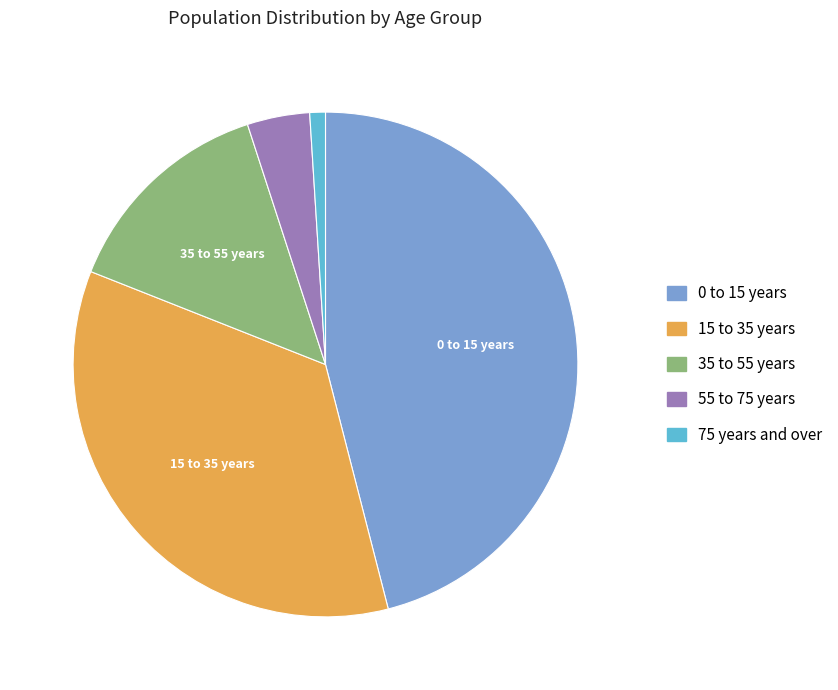

Is the sum of 15 to 35 years and 75 years and over greater than half?

No